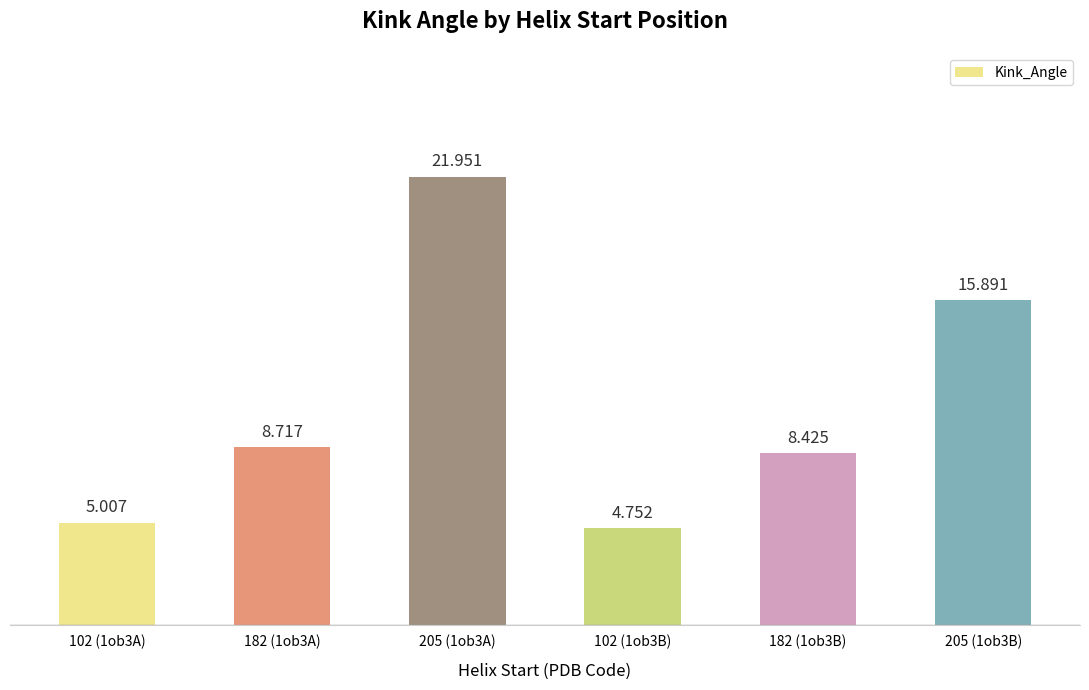

What is the difference between the maximum and minimum values?

17.2